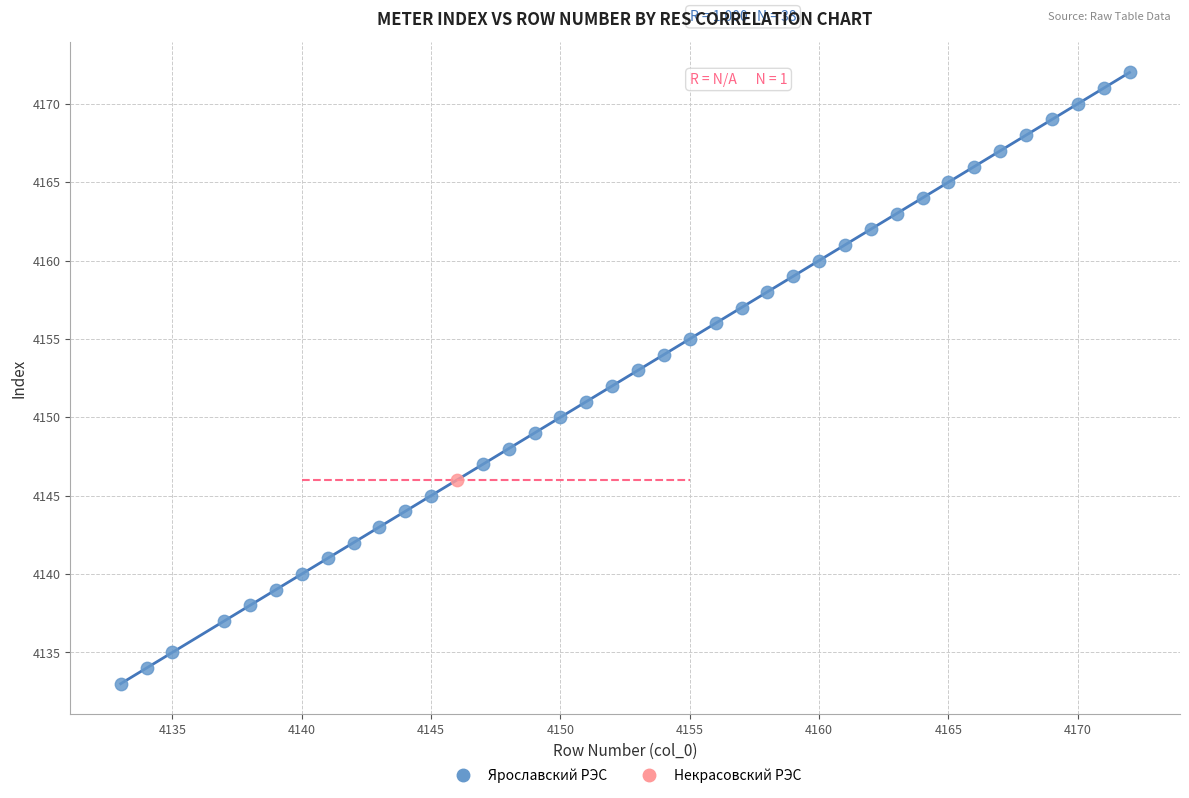

What are all the series names shown in the legend?

Ярославский РЭС, Некрасовский РЭС